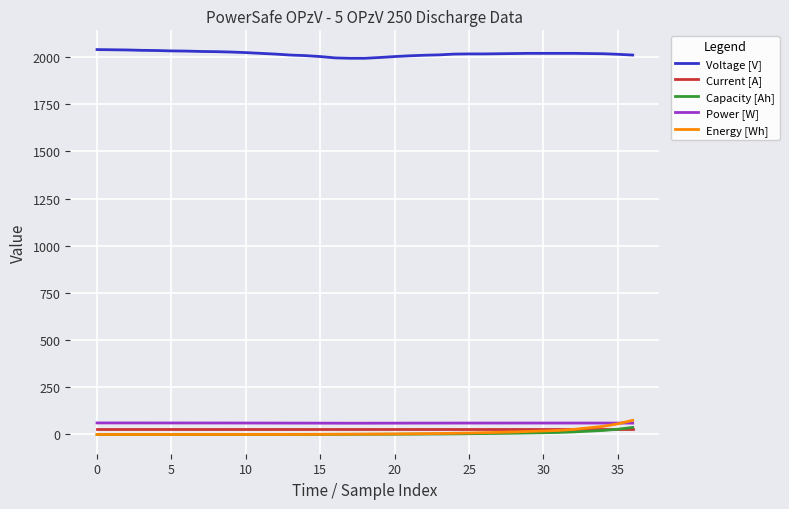

What is the highest value of the Energy [Wh] series?

75.0